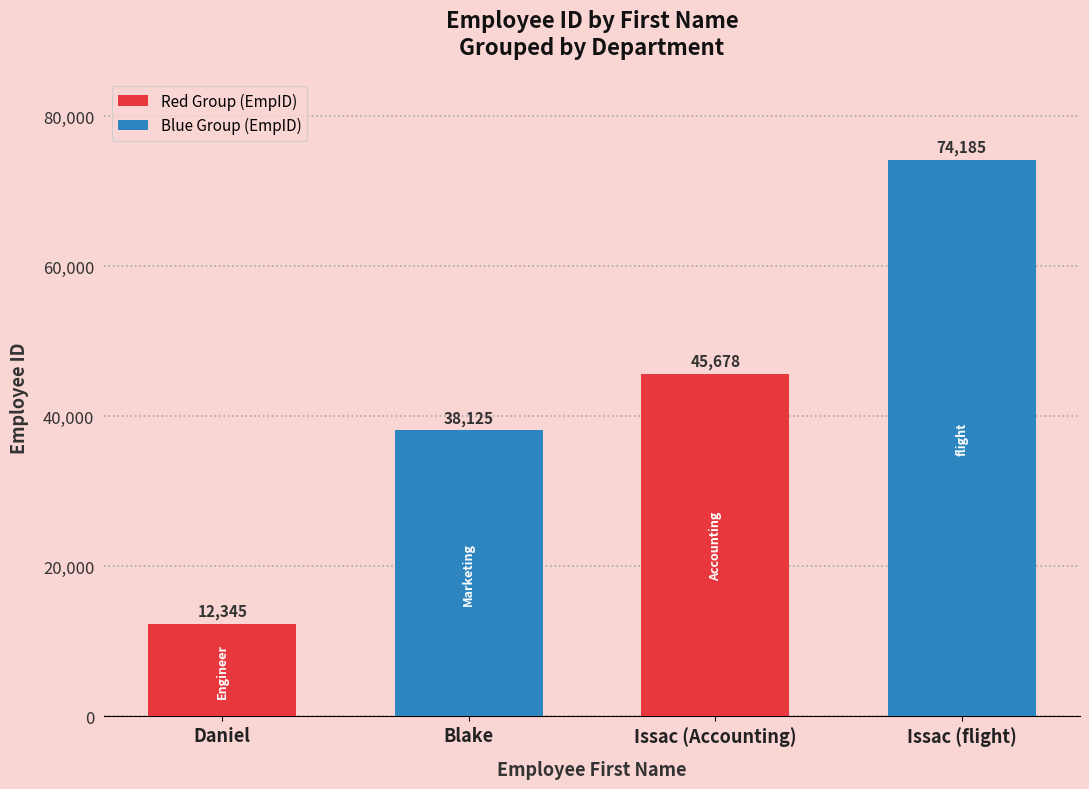

Approximately how many times larger is the value at Issac (flight) compared to Blake?

1.9